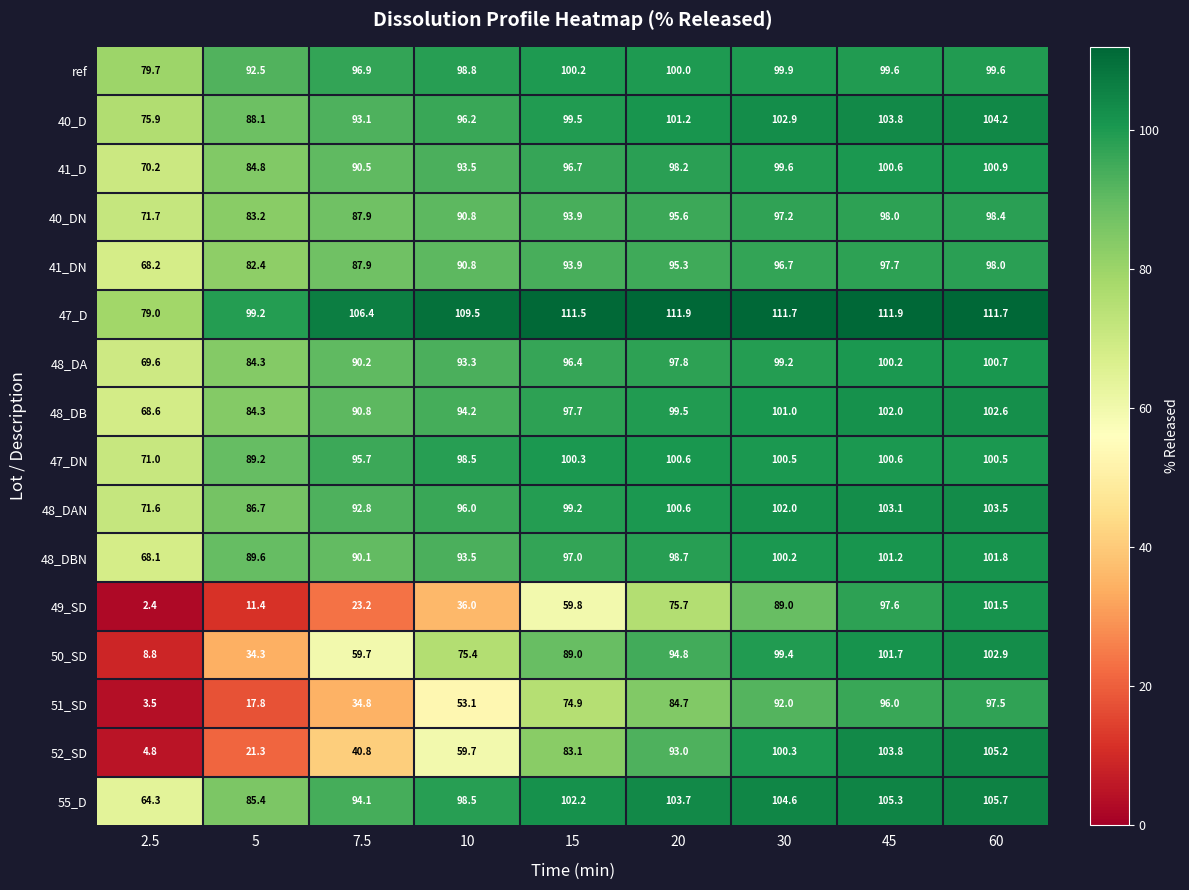

The 40_D series shows 138.9 at 5. True or false?

False